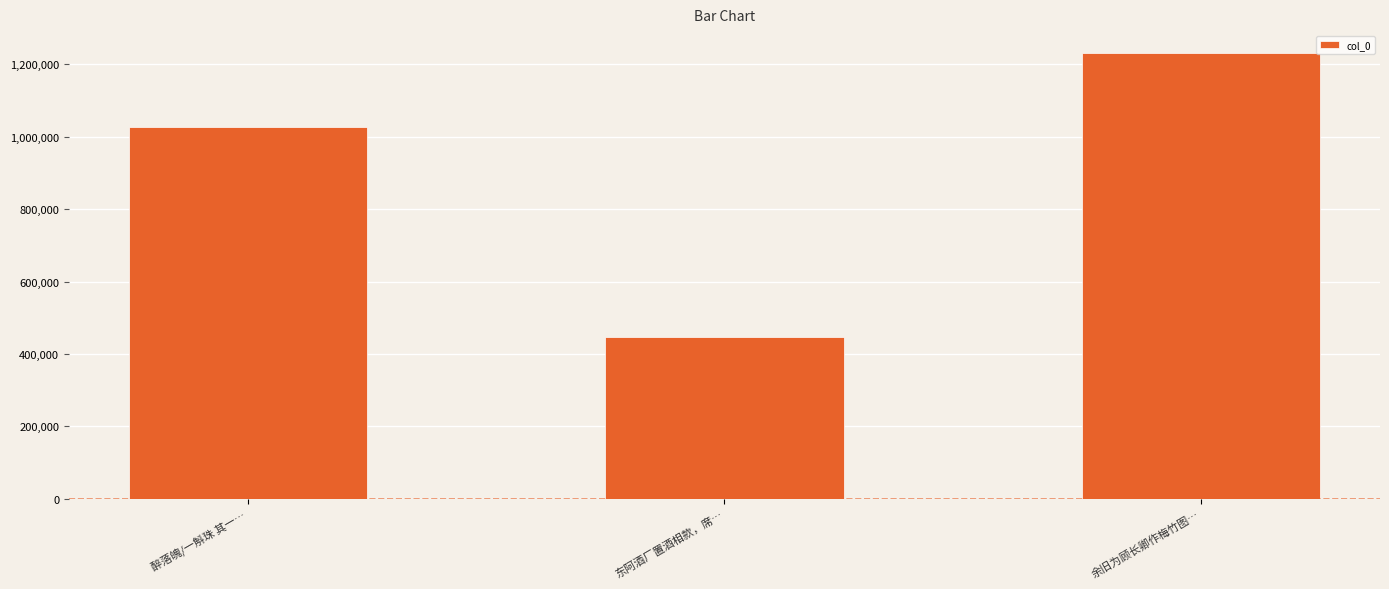

Reading left to right, transcribe all the data shown in this chart.

醉落魄/一斛珠 其一…=1025797	东阿酒厂置酒相款，席…=447447	余旧为顾长卿作梅竹图…=1230358